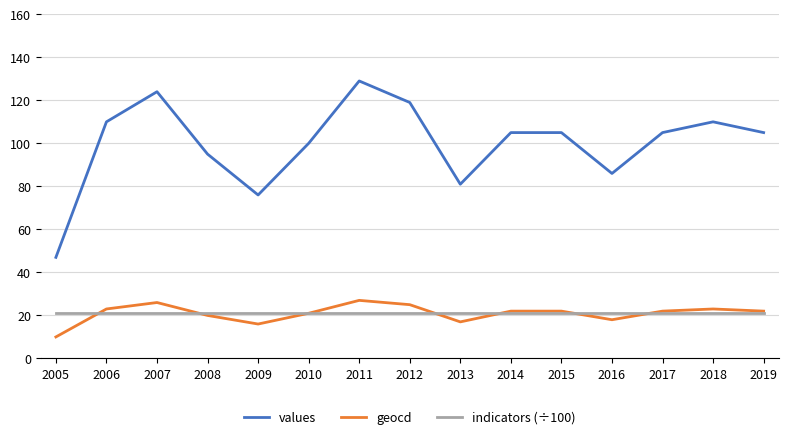

What is the average value of the values series?

99.8